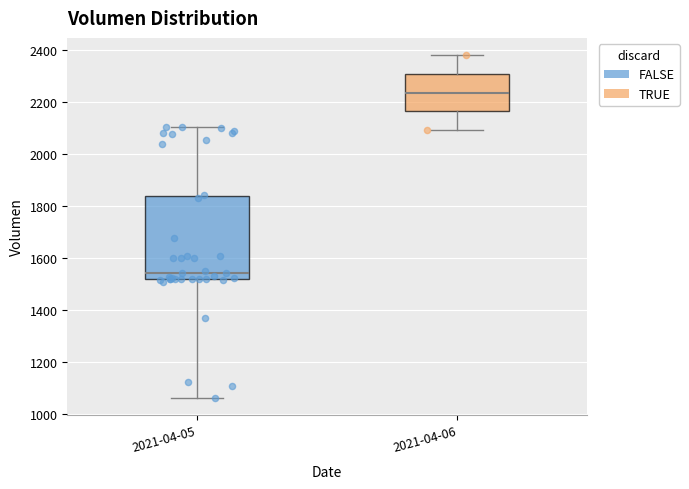

Which box is the tallest, from its lower edge to its upper edge?

2021-04-05